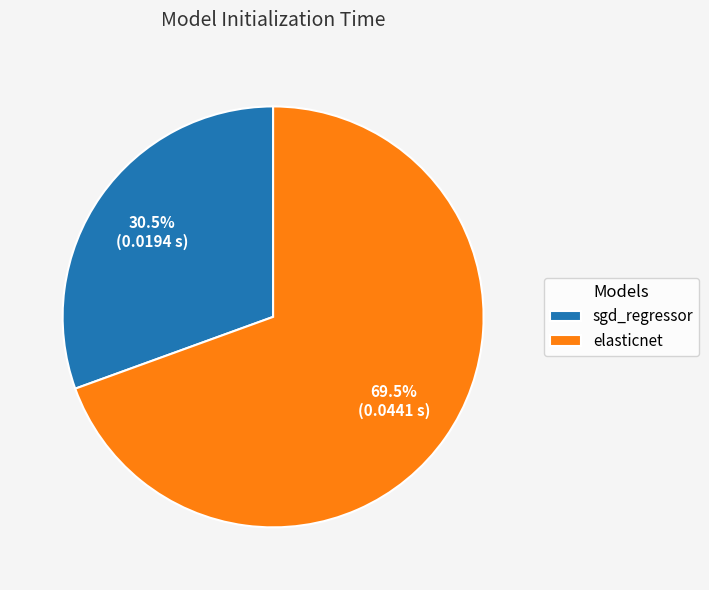

How many segments does this pie chart have?

2